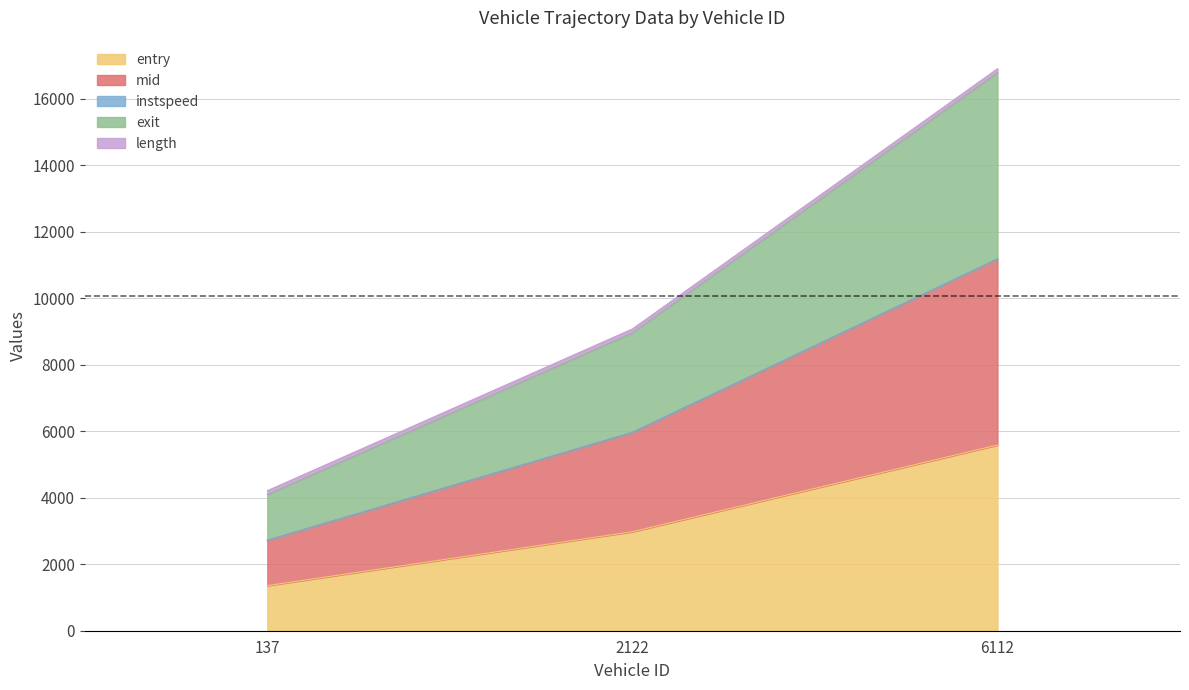

At which category is the sum across all series the highest?

6112